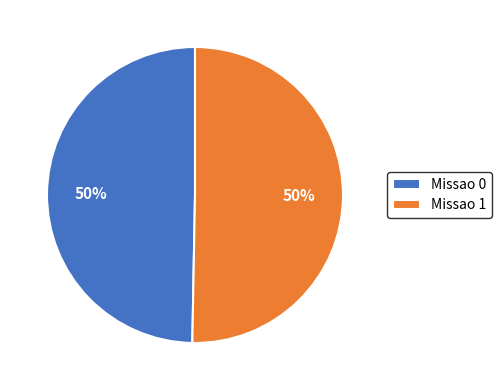

Combined, do Missao 1 and Missao 0 account for over 50%?

Yes